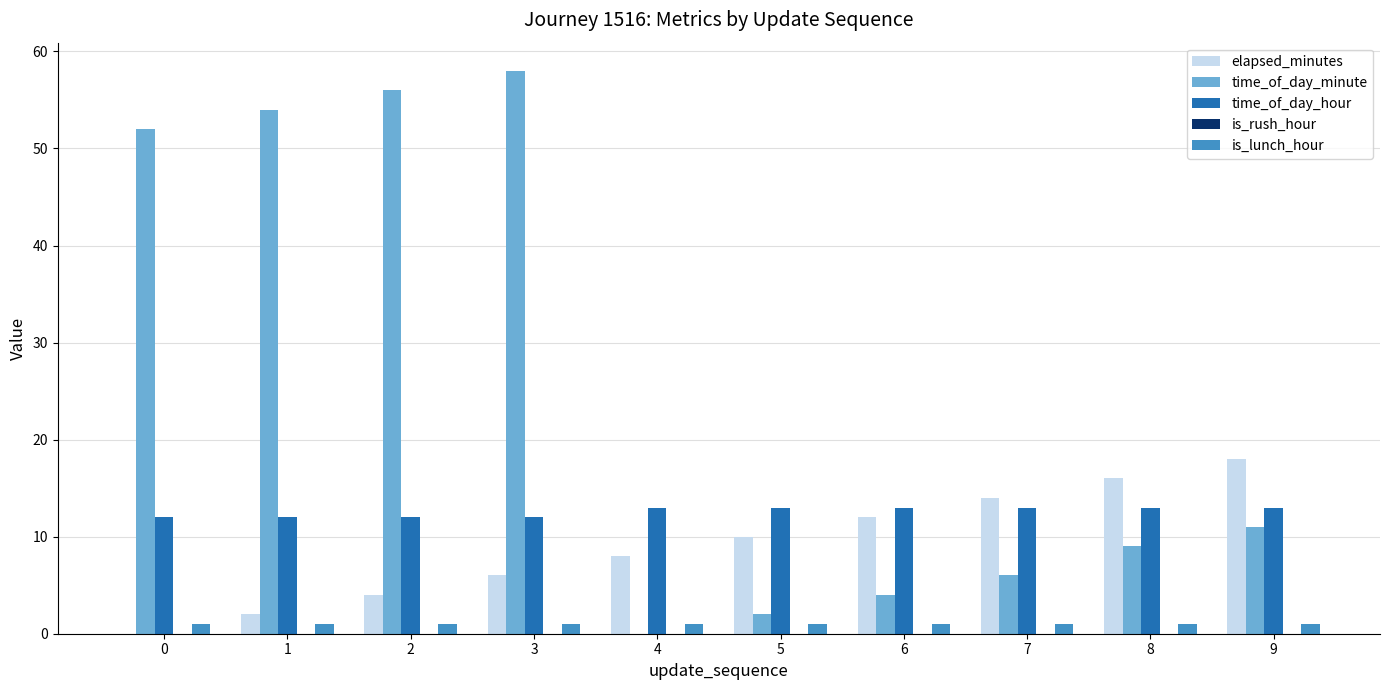

What is the sum of all elapsed_minutes values?

90